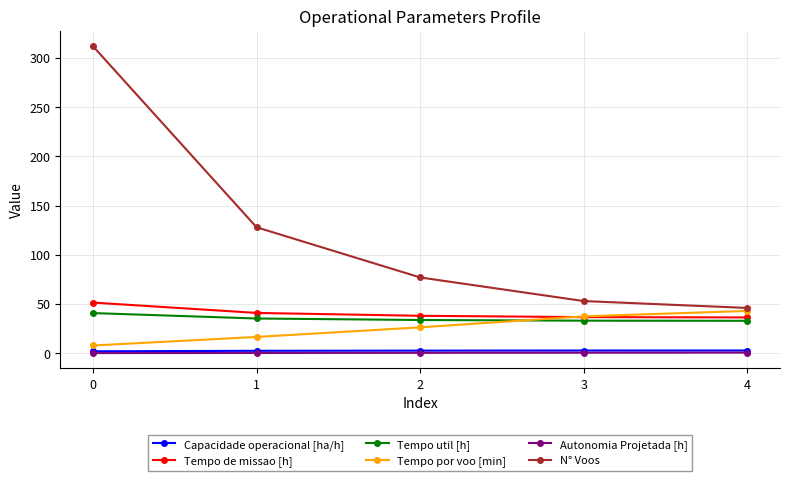

What is the value of the Tempo util [h] point at the 4th from the left?

33.1